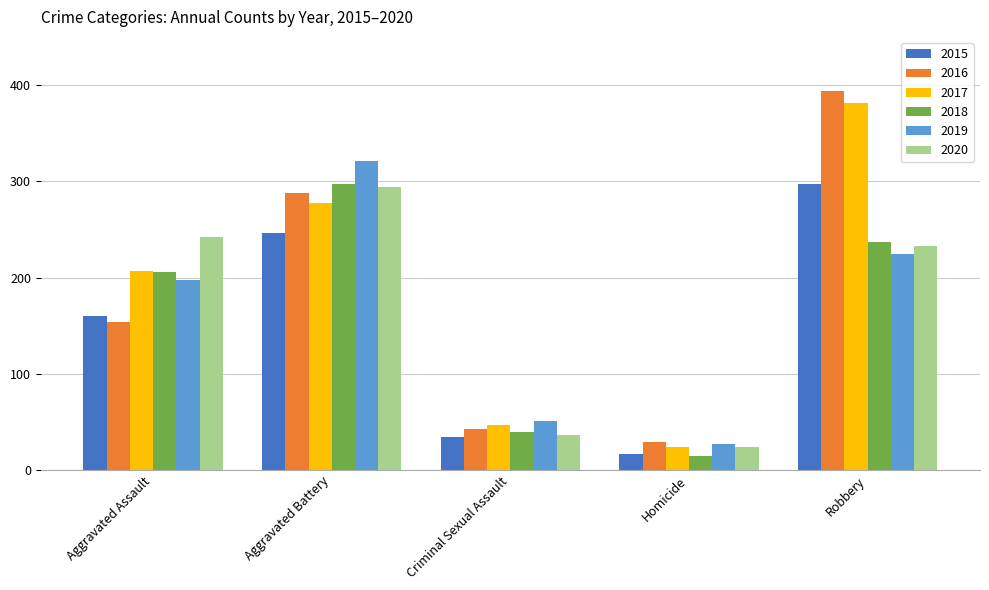

How many categories are shown in the chart?

5